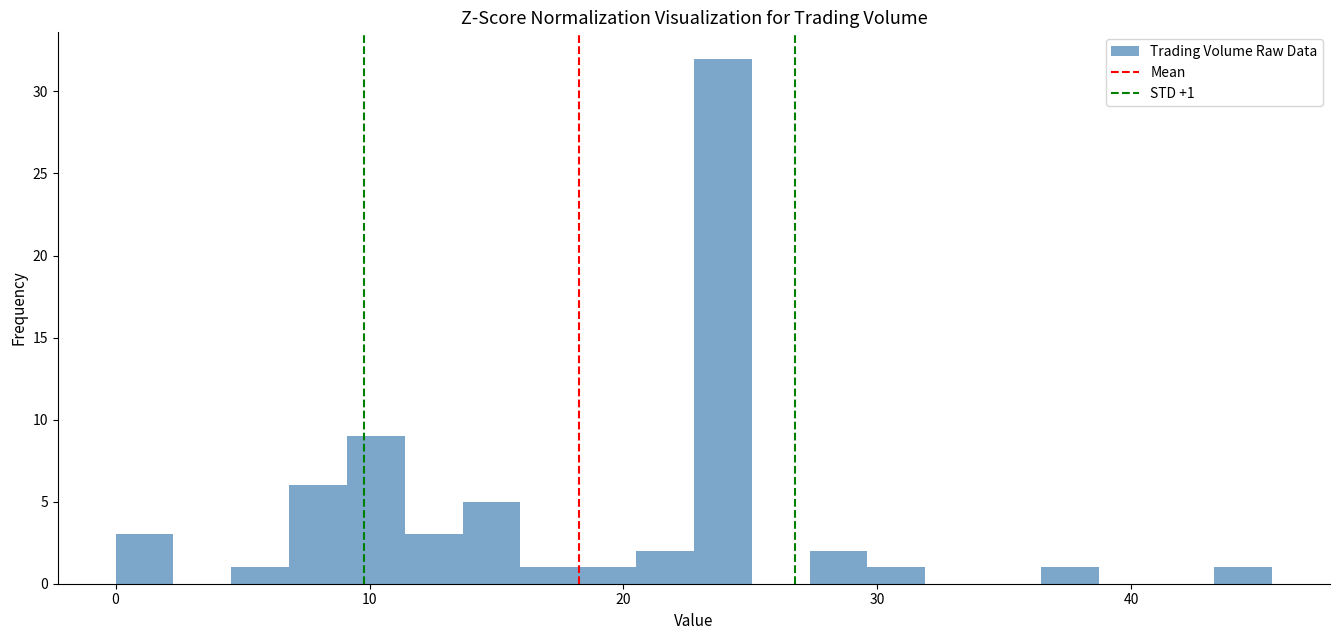

Read against the x-axis, roughly where is the centre of the tallest bar?

24